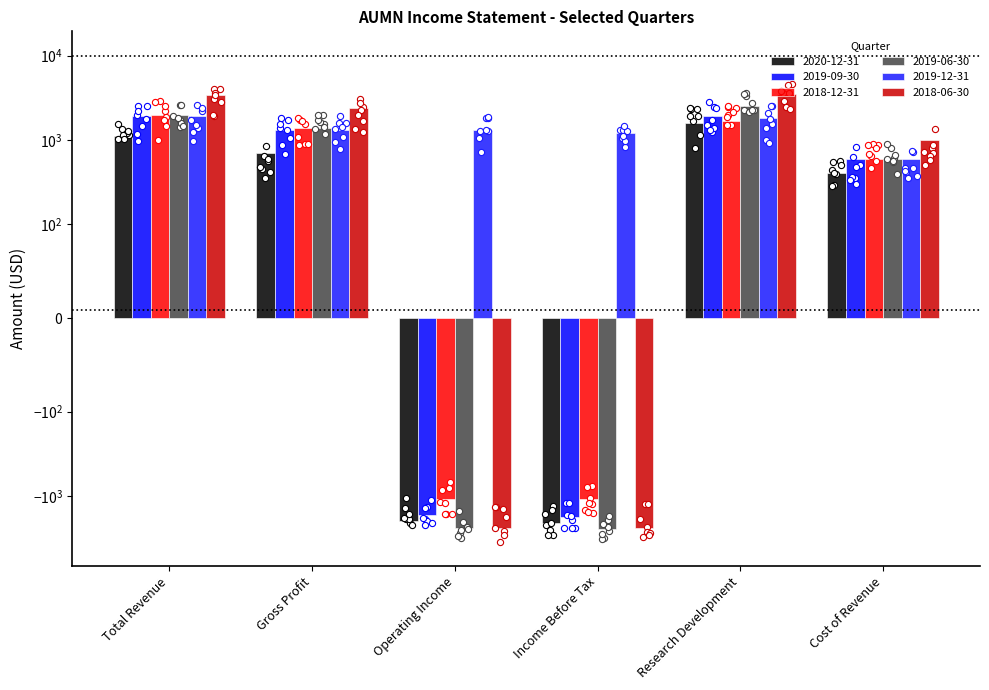

Which series has the largest total across all categories?

2019-12-31